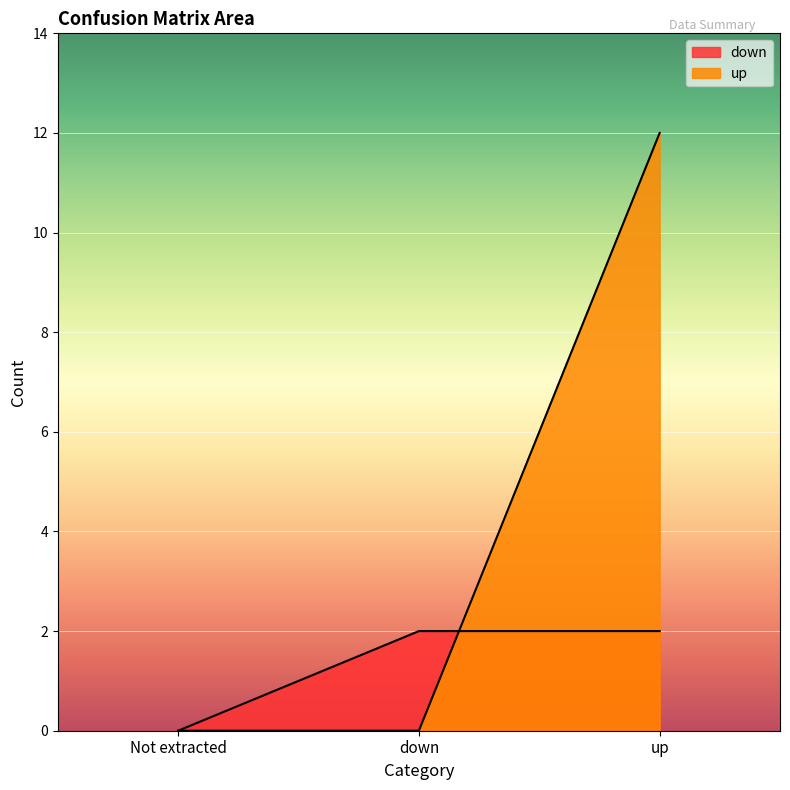

List the series in order of their overall mean, highest first.

up, down